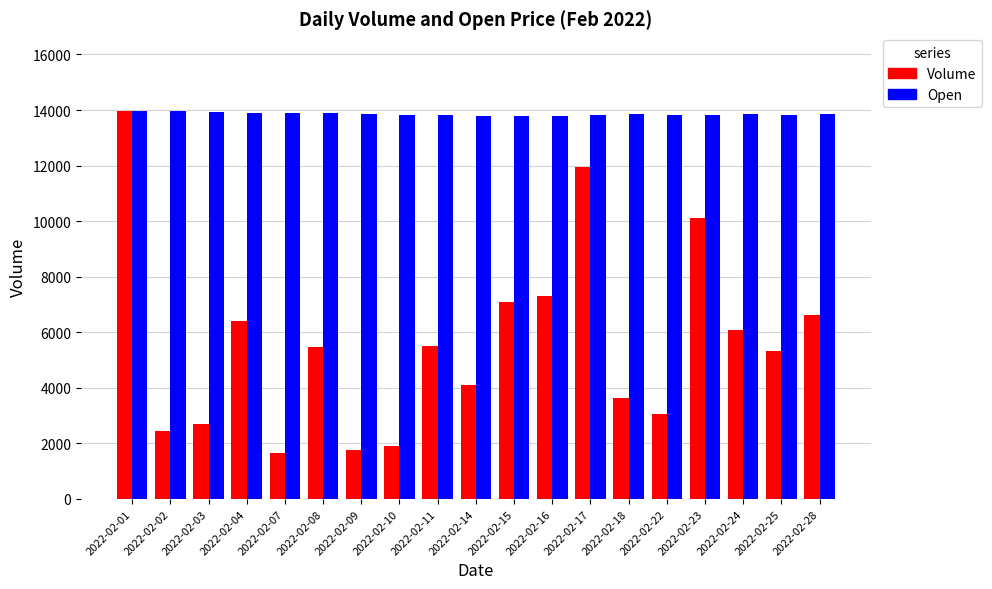

Are the bars horizontal?

No